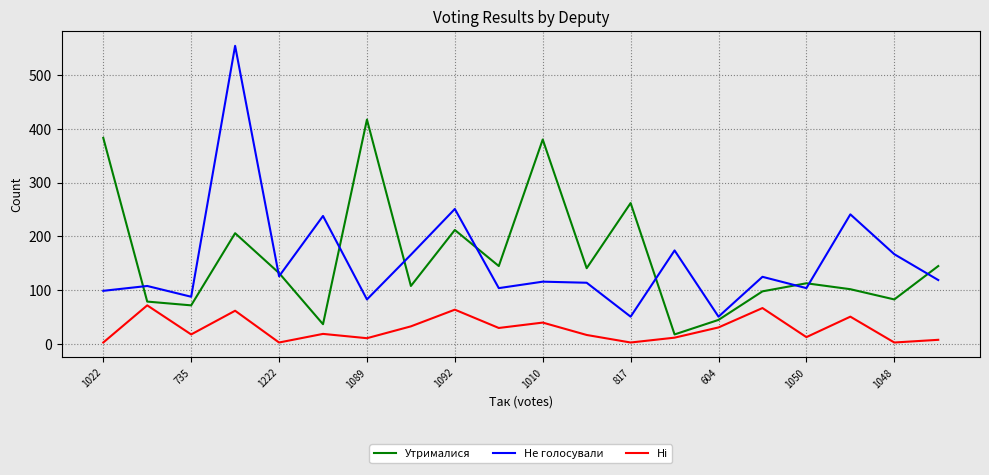

What is the greatest value displayed?

554